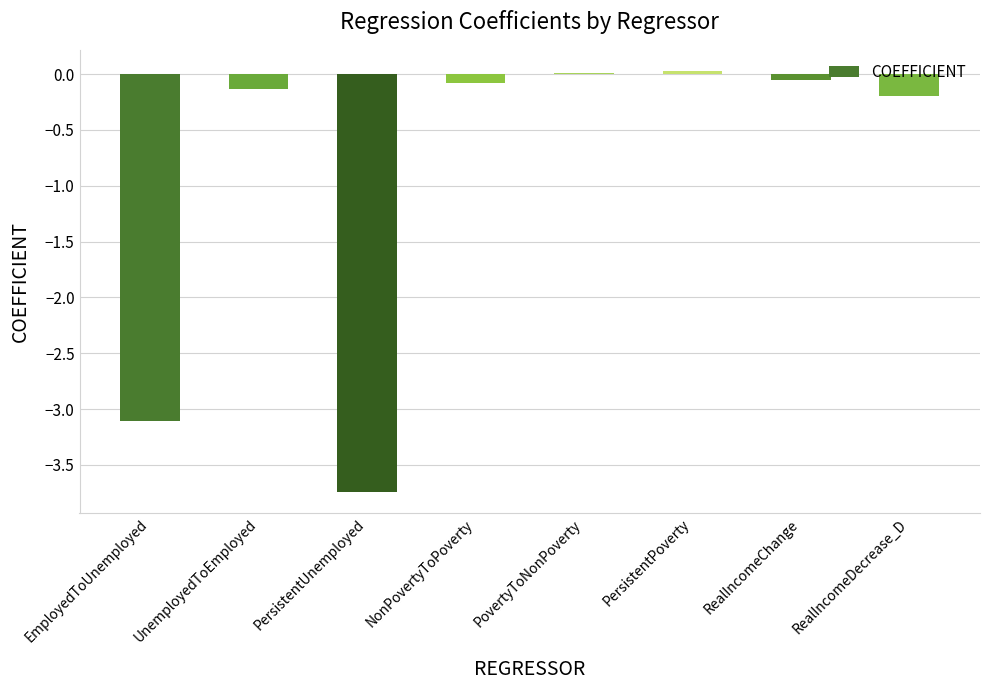

What position from the left is PersistentUnemployed?

3